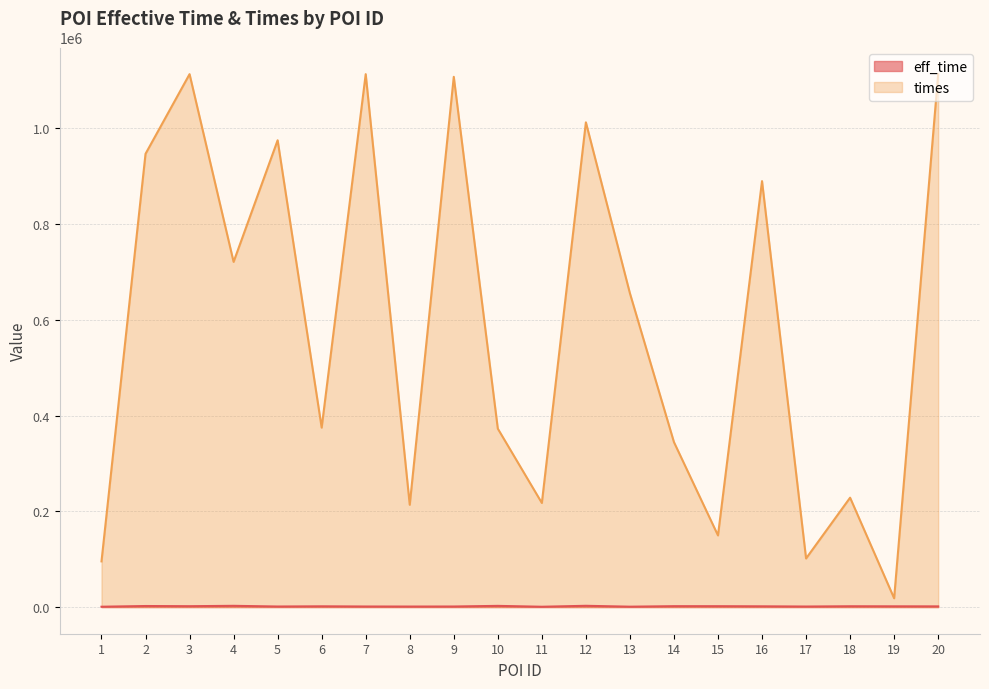

What is the total value across all series at 16?

891467